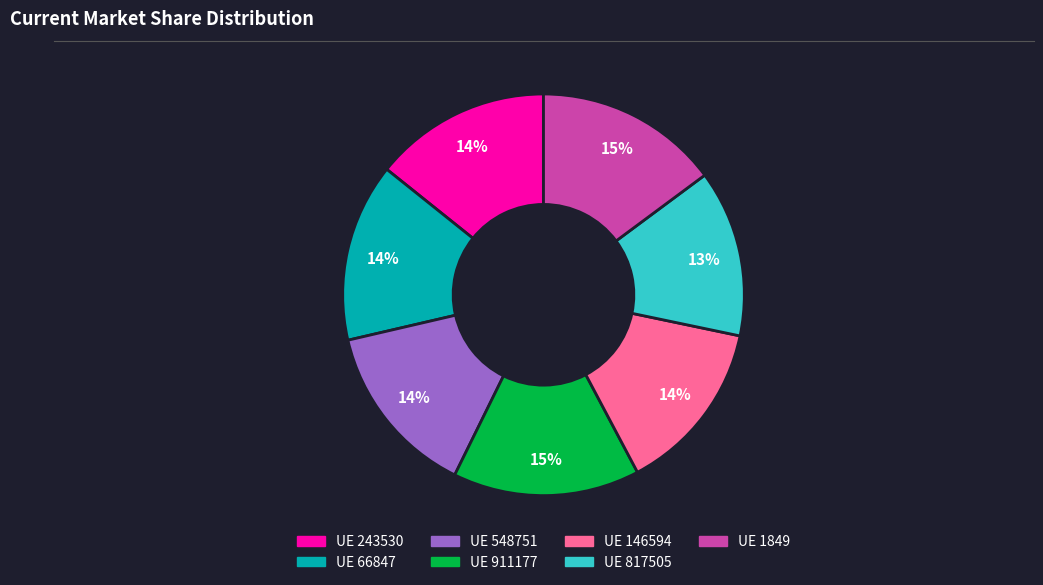

To the nearest percent, what is the difference between the largest and smallest slice percentages?

2%